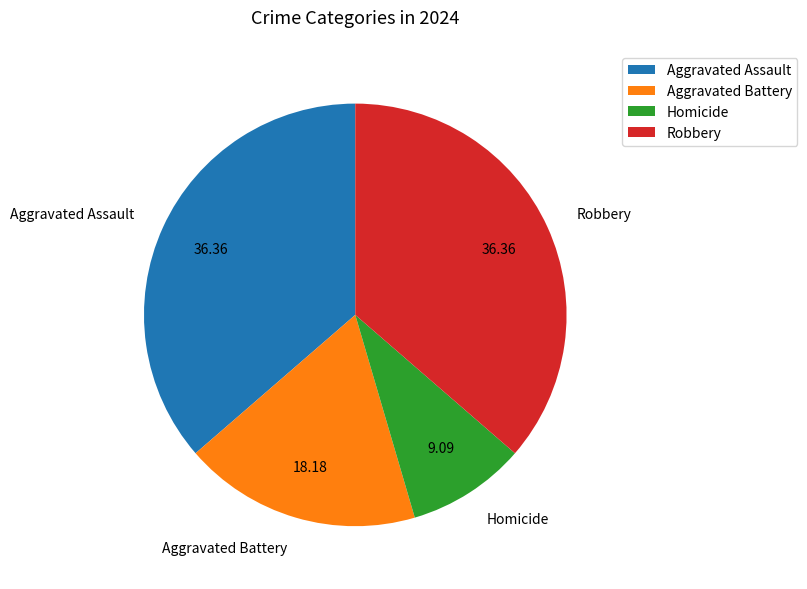

True or false: Aggravated Battery accounts for 18% of the total.

True